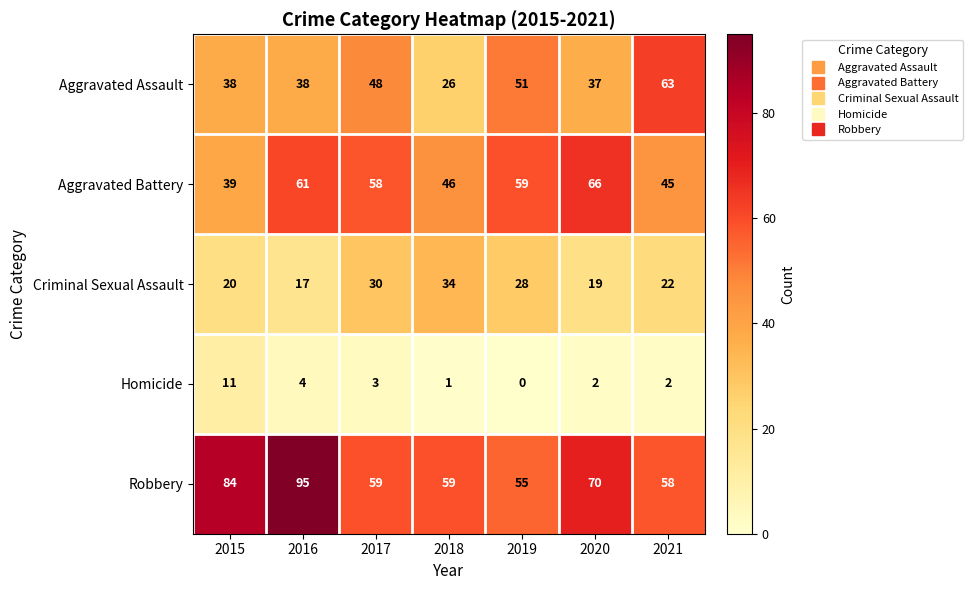

The value of Aggravated Assault at 2020 is 37. True or false?

True